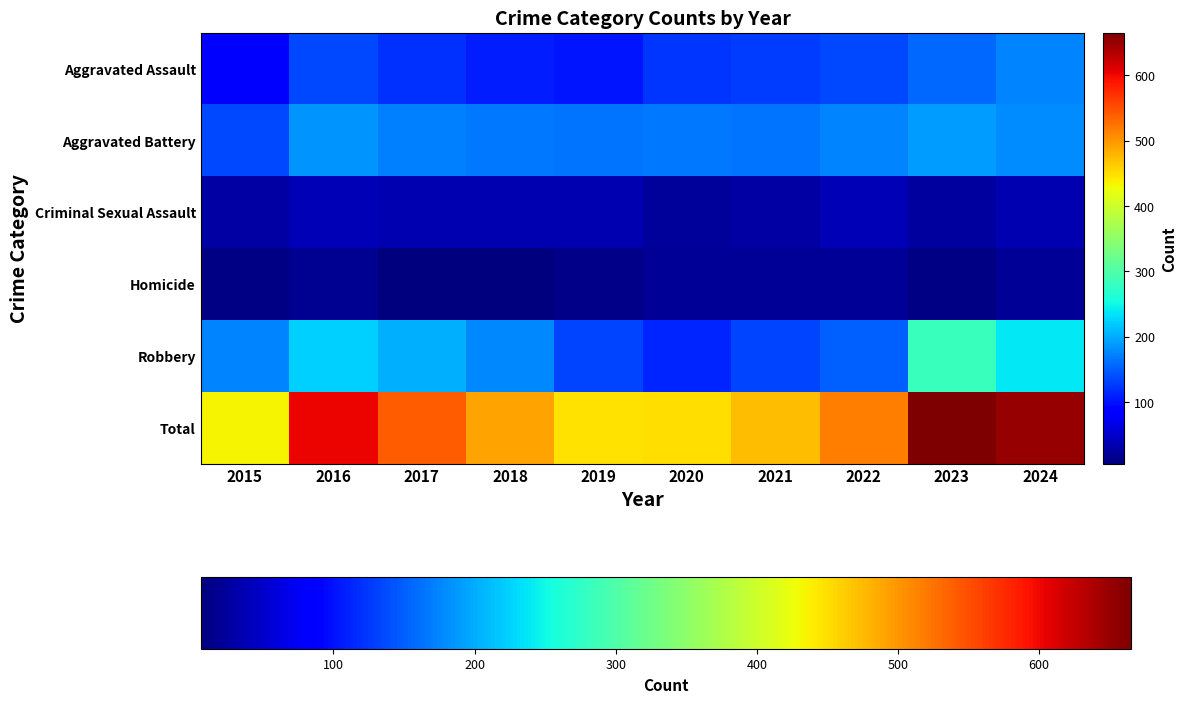

At 2020, list the series in order from smallest to largest.

Homicide, Criminal Sexual Assault, Robbery, Aggravated Assault, Aggravated Battery, Total